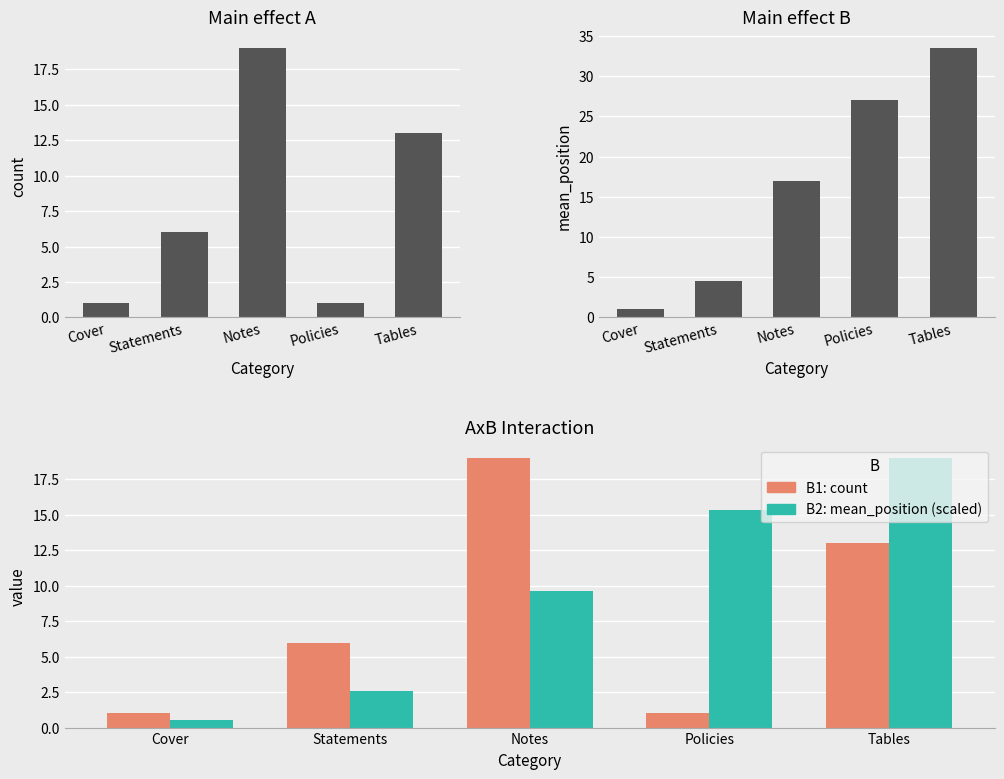

Is the value of mean_position (scaled) at Tables greater than the value of count at Tables?

Yes